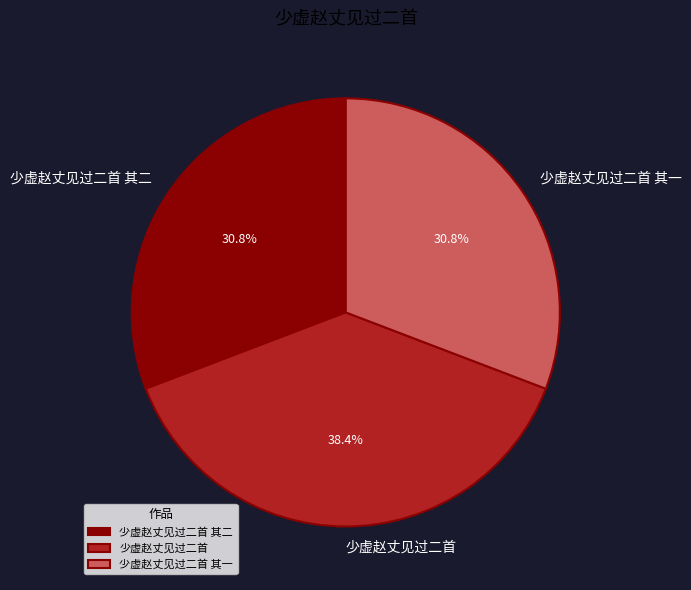

Is it true that 少虚赵丈见过二首 is 38% of the pie?

True